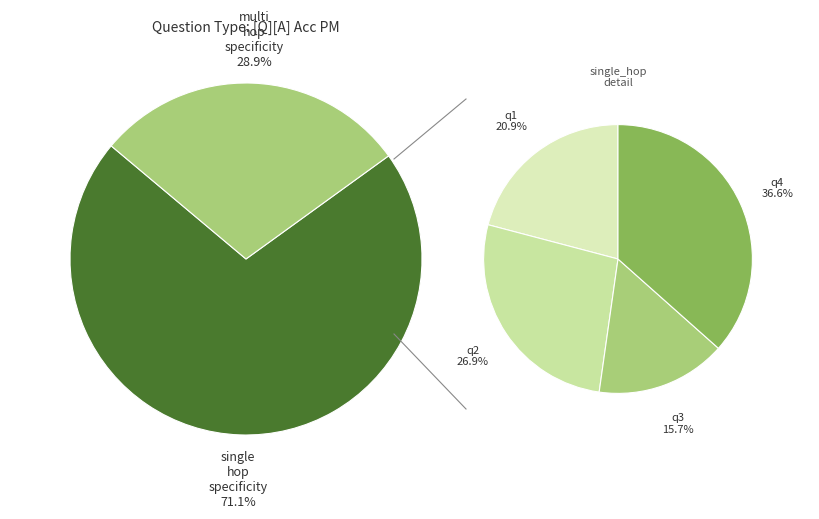

Rank the categories by value from highest to lowest.

single_hop_specificity, multi_hop_specificity